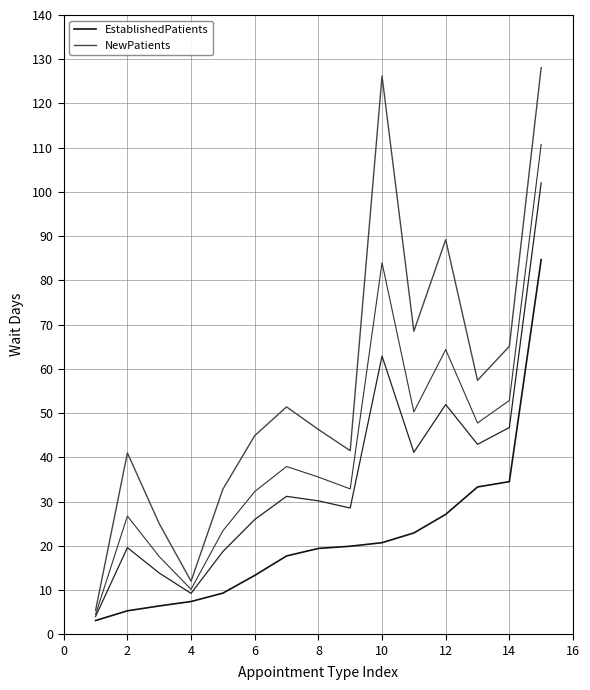

What is the maximum value for NewPatients?

128.1